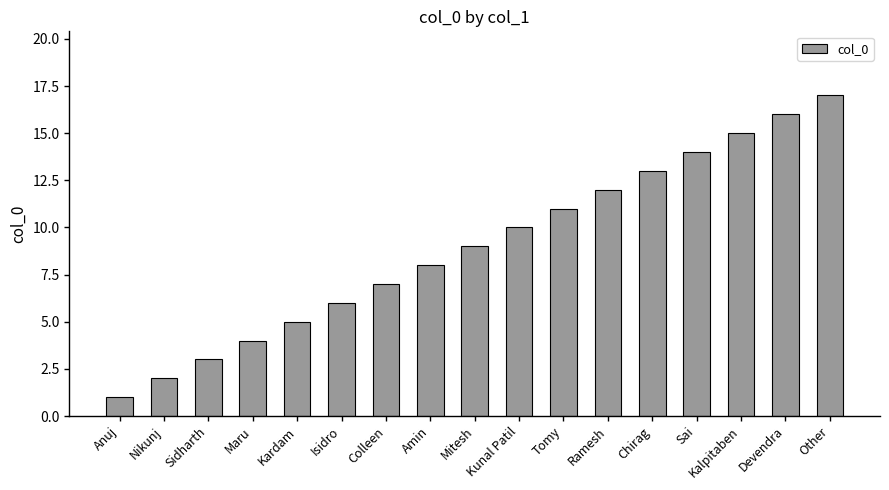

Count the number of data series in this chart.

1